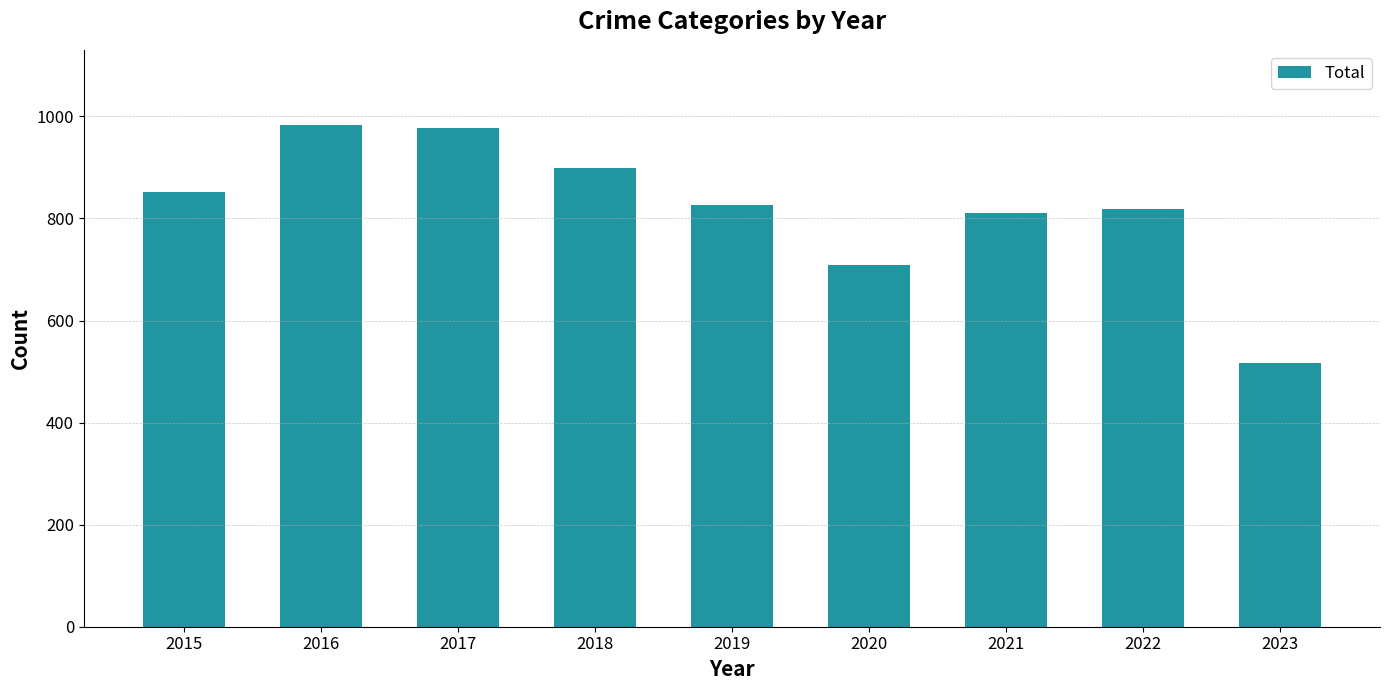

Approximately how many times larger is the value at 2019 compared to 2022?

1.0